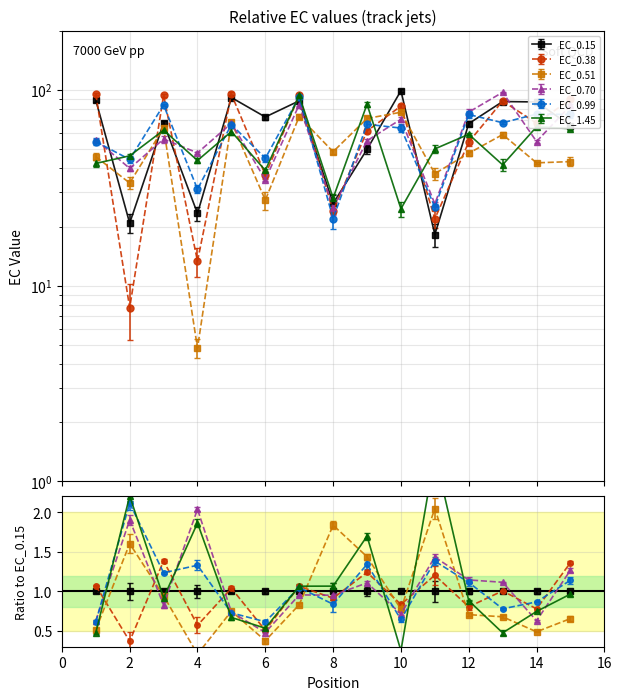

What is the difference between the maximum and minimum values in the EC_0.15 series?

80.6